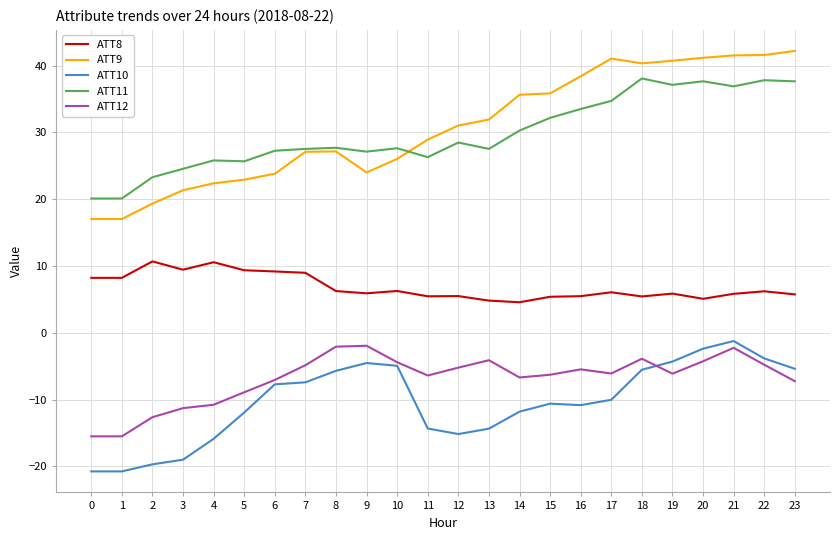

What is the minimum value shown in the chart?

-20.8